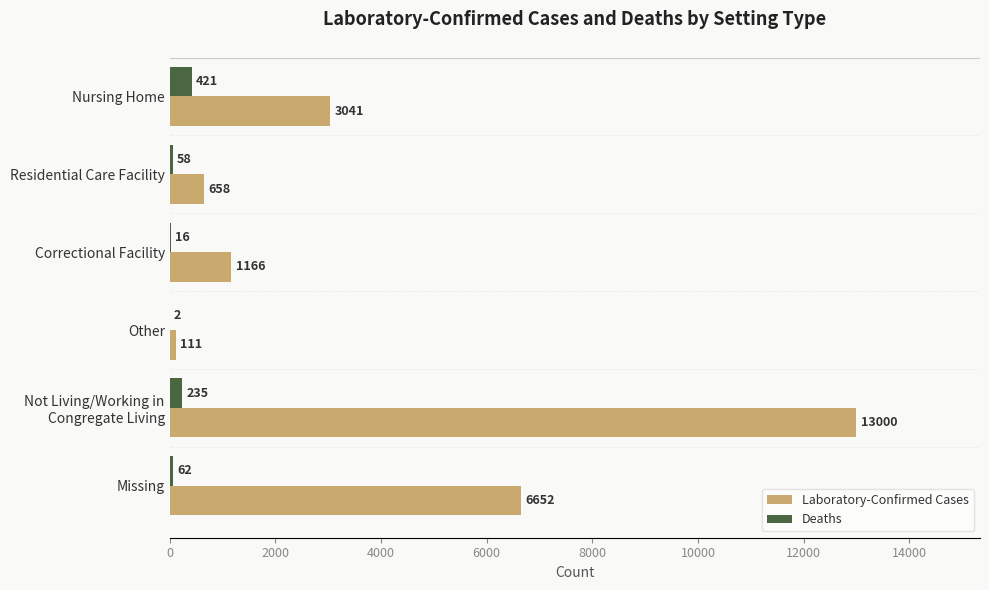

How many series are shown in this chart?

2